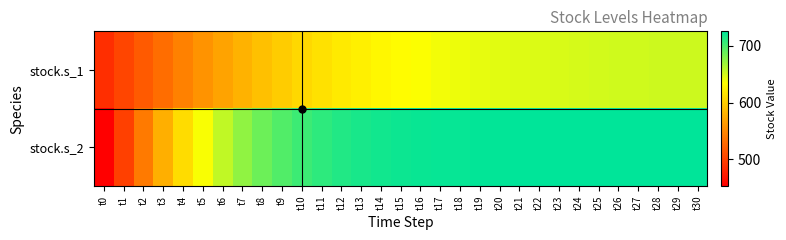

Reading left to right, transcribe all the data shown in this chart.

stock.s_1: t0=486.7	t1=502.1	t2=517.1	t3=531.5	t4=545.1	t5=557.8	t6=569.6	t7=580.3	t8=590.0	t9=598.6	t10=606.3	t11=613.1	t12=619.0	t13=624.1	t14=628.6	t15=632.4	t16=635.8	t17=638.6	t18=641.0	t19=643.1	t20=644.8	t21=646.3	t22=647.6	t23=648.7	t24=649.6	t25=650.4	t26=651.0	t27=651.6	t28=652.0	t29=652.4	t30=652.7
stock.s_2: t0=453.2	t1=499.2	t2=541.4	t3=578.5	t4=610.0	t5=636.1	t6=657.0	t7=673.5	t8=686.2	t9=695.9	t10=703.3	t11=708.8	t12=712.9	t13=716.0	t14=718.3	t15=720.0	t16=721.3	t17=722.2	t18=723.0	t19=723.5	t20=723.9	t21=724.2	t22=724.5	t23=724.7	t24=724.8	t25=724.9	t26=725.0	t27=725.1	t28=725.2	t29=725.2	t30=725.3